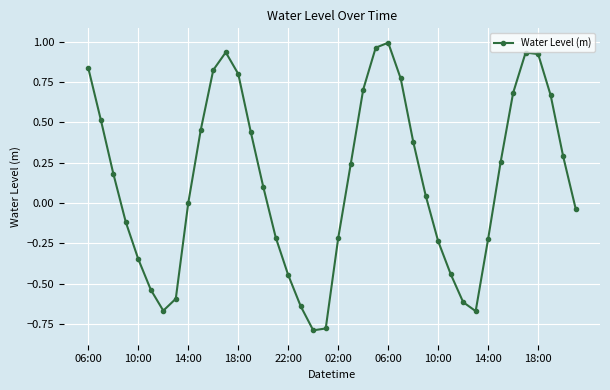

What is the difference between the maximum and minimum values?

1.8